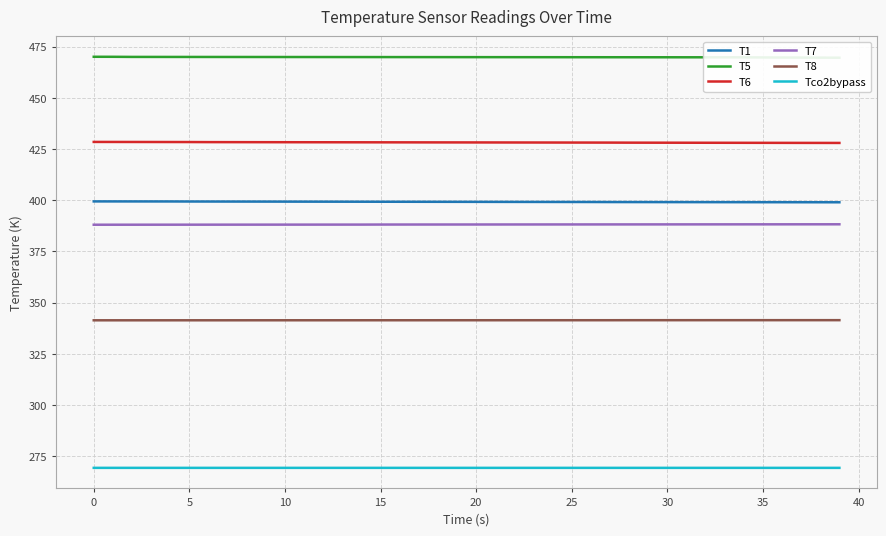

How many categories are shown in the chart?

40